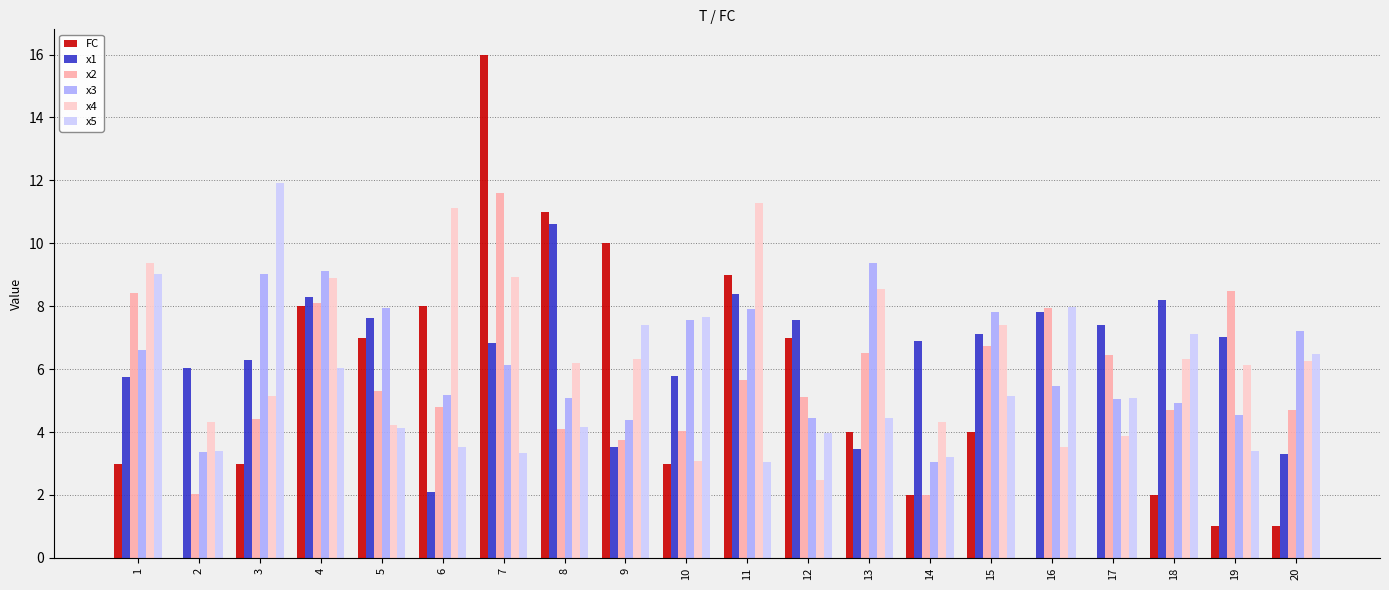

Are the bars grouped side by side (vs. stacked)?

Yes